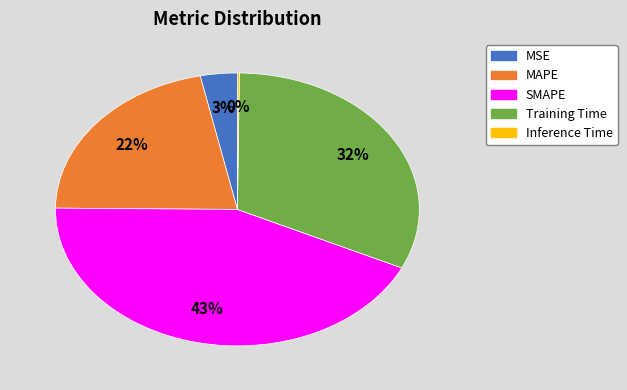

The Training Time slice represents 19% of the pie. True or false?

False